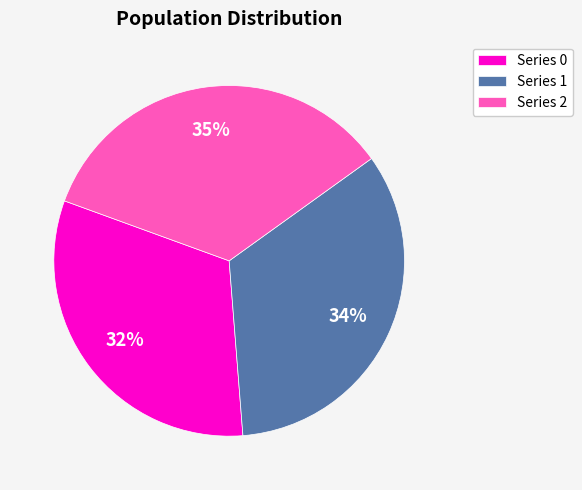

What is the ratio of the value at Series 1 to the value at Series 0?

1.1